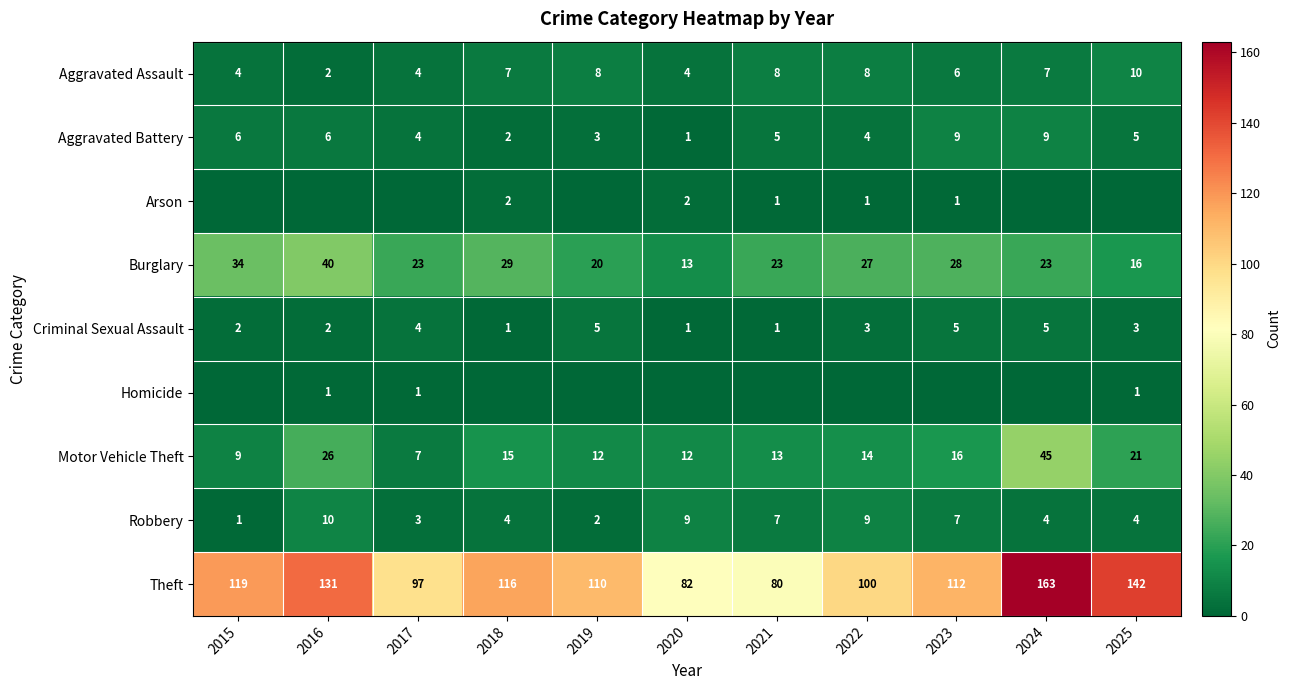

How many Robbery values are between 3 and 9?

8